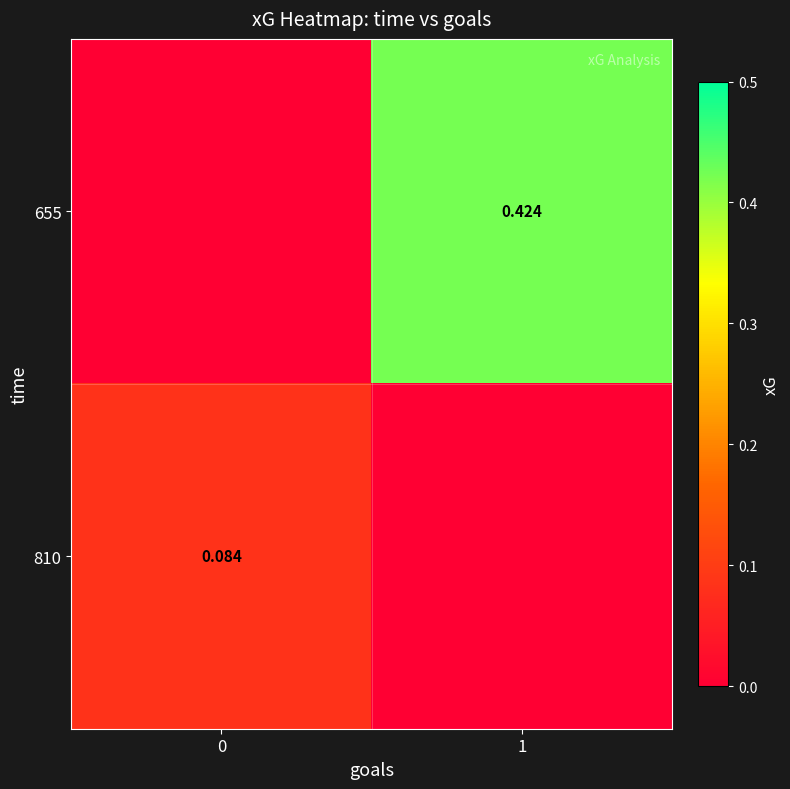

Is the value of 810 at 0 greater than the value of 655 at 1?

No